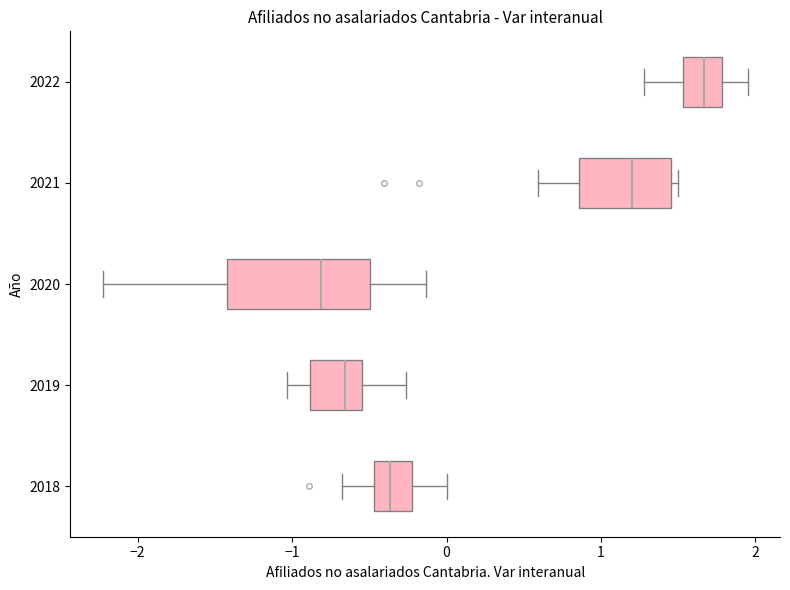

Reading bottom to top, transcribe this box plot: for each box, give where its median line is, the range the box spans, and where its two whiskers end, as read against the x-axis. The values are not printed on the chart, so give them approximately, as read against the axis.

2018: median -0.4, box -0.5 to -0.2, whiskers -0.7 to 0.0
2019: median -0.7, box -0.9 to -0.6, whiskers -1.0 to -0.3
2020: median -0.8, box -1.4 to -0.5, whiskers -2.2 to -0.1
2021: median 1.2, box 0.9 to 1.5, whiskers 0.6 to 1.5 (just right of the box's right edge)
2022: median 1.7, box 1.5 to 1.8, whiskers 1.3 to 2.0